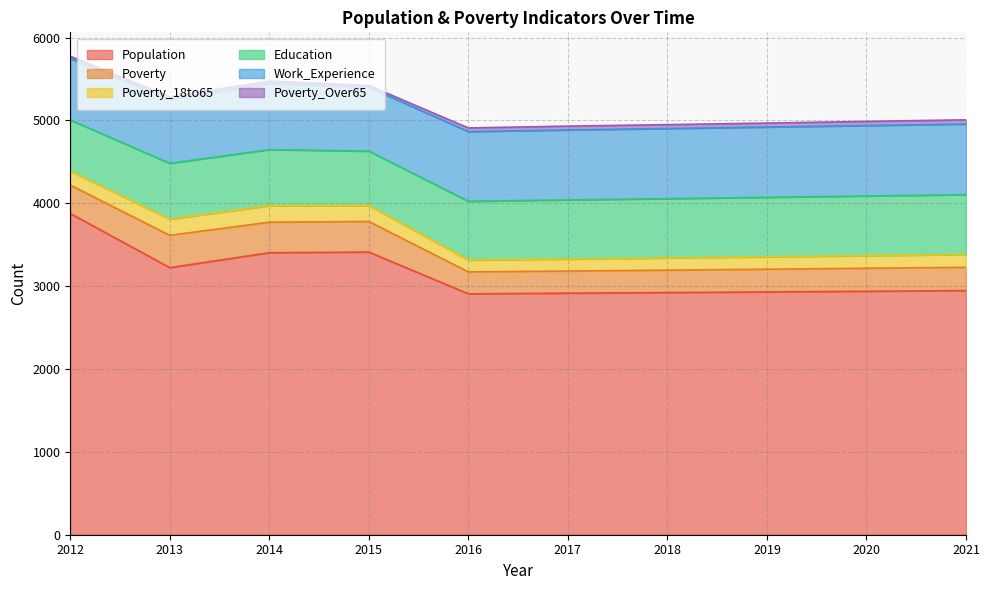

What is the total value across all series at 2017?

4931